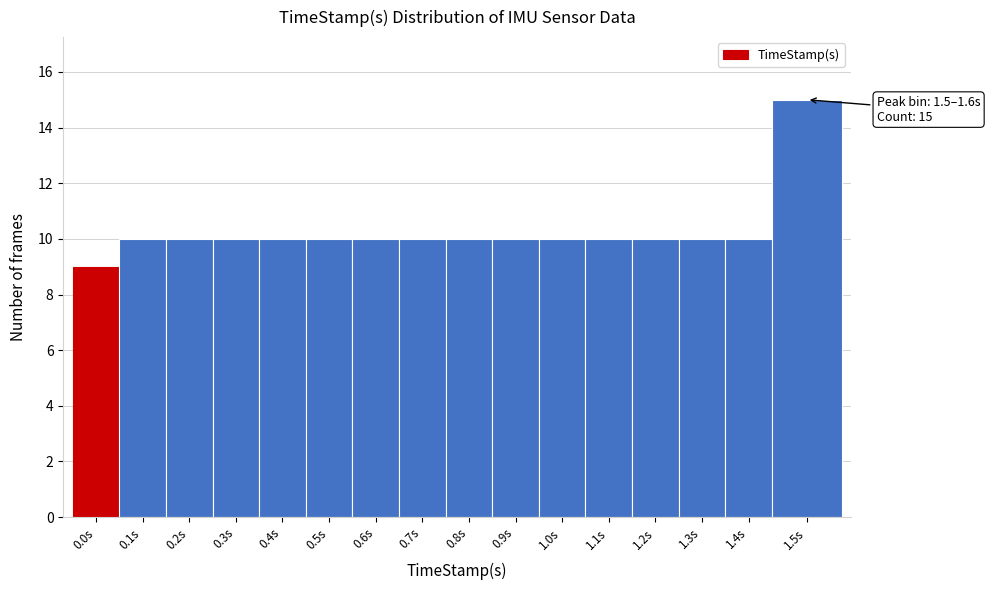

Reading right to left, transcribe all the data shown in this chart.

1.5s=15	1.4s=10	1.3s=10	1.2s=10	1.1s=10	1.0s=10	0.9s=10	0.8s=10	0.7s=10	0.6s=10	0.5s=10	0.4s=10	0.3s=10	0.2s=10	0.1s=10	0.0s=9